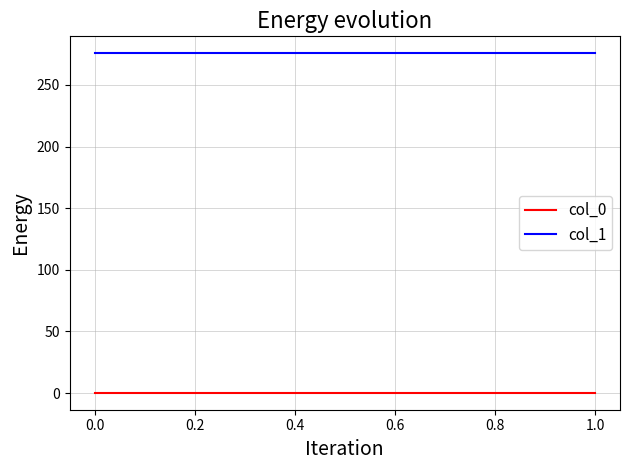

What is the label of the 4th point from the left?

1.0